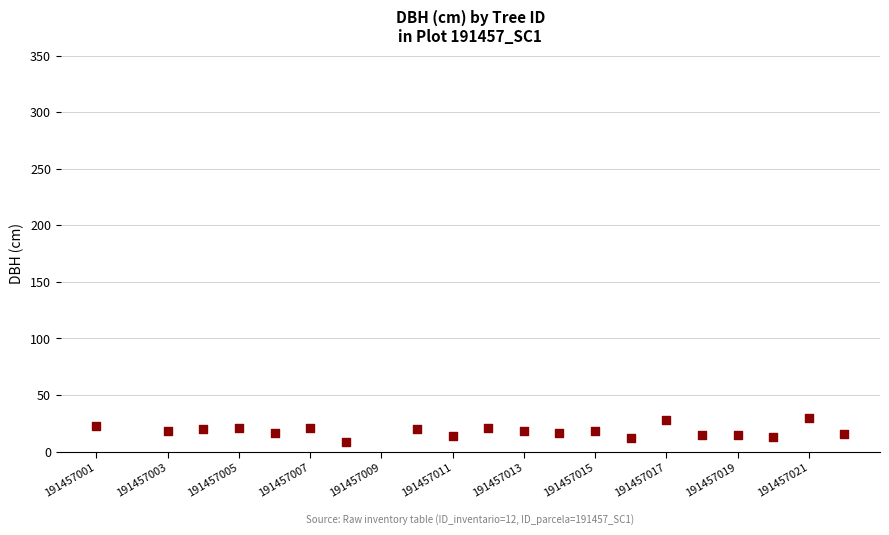

What is the range of X values (max minus min)?

21.0